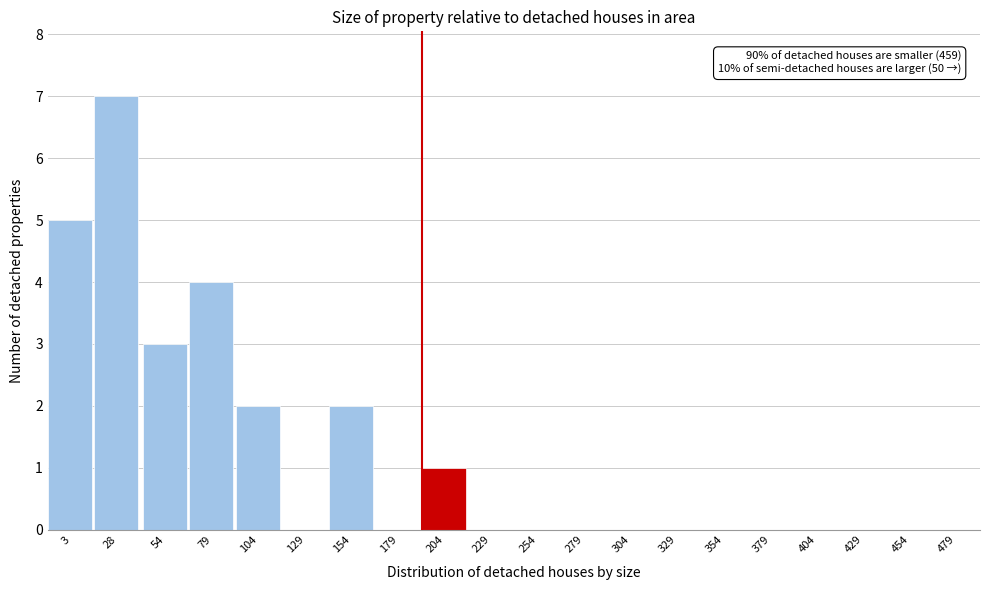

Reading left to right, list all the values displayed in this chart.

3=5	28=7	54=3	79=4	104=2	129=0	154=2	179=0	204=1	229=0	254=0	279=0	304=0	329=0	354=0	379=0	404=0	429=0	454=0	479=0